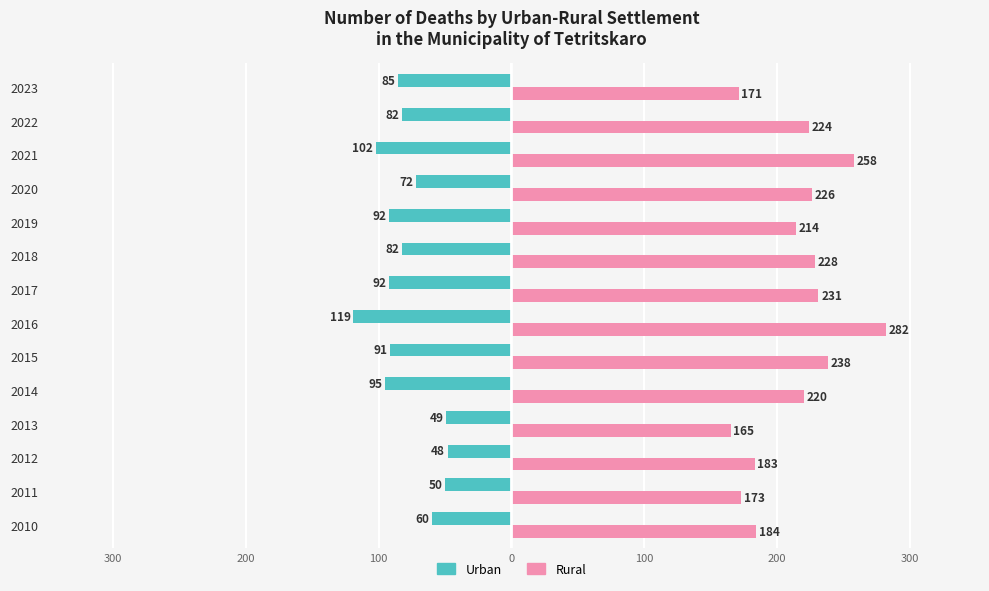

What is the average value of the Rural series?

214